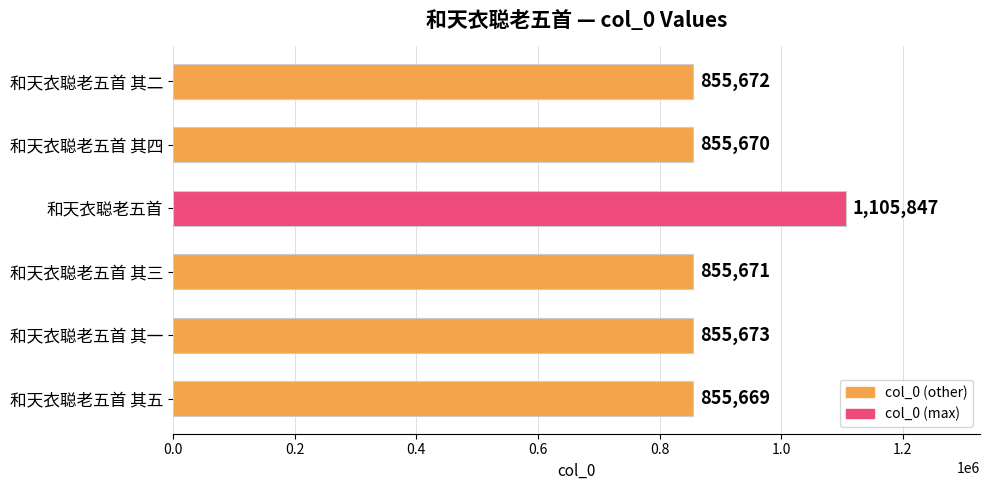

List the labels in order of value, largest first.

和天衣聪老五首, 和天衣聪老五首 其一, 和天衣聪老五首 其二, 和天衣聪老五首 其三, 和天衣聪老五首 其四, 和天衣聪老五首 其五